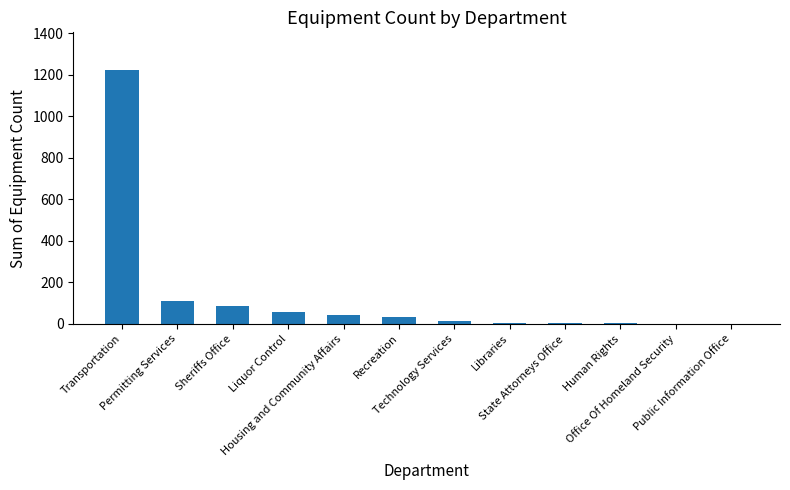

Count the number of categories in the chart.

12